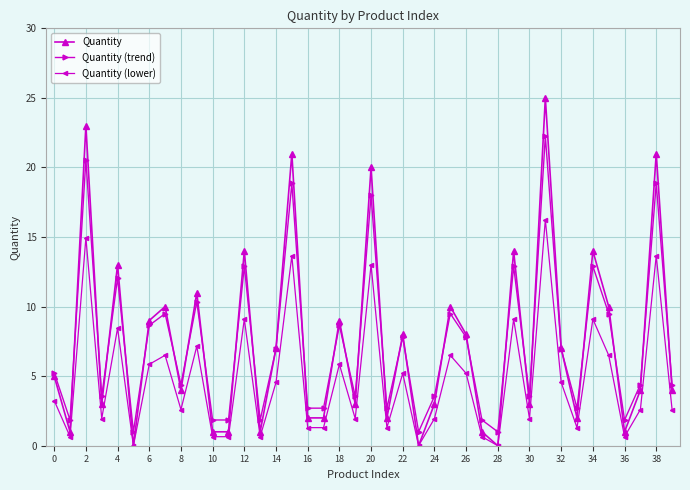

True or false: Quantity (lower) has more than 1 interior local peaks.

True